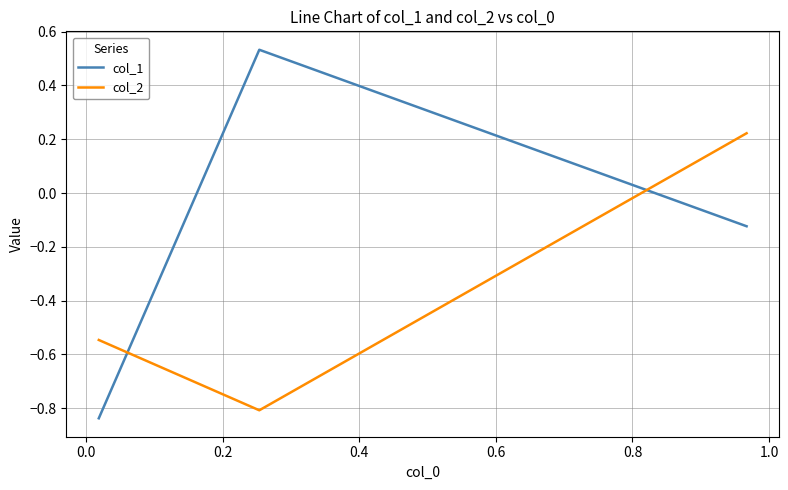

How many lines are shown in the chart?

2